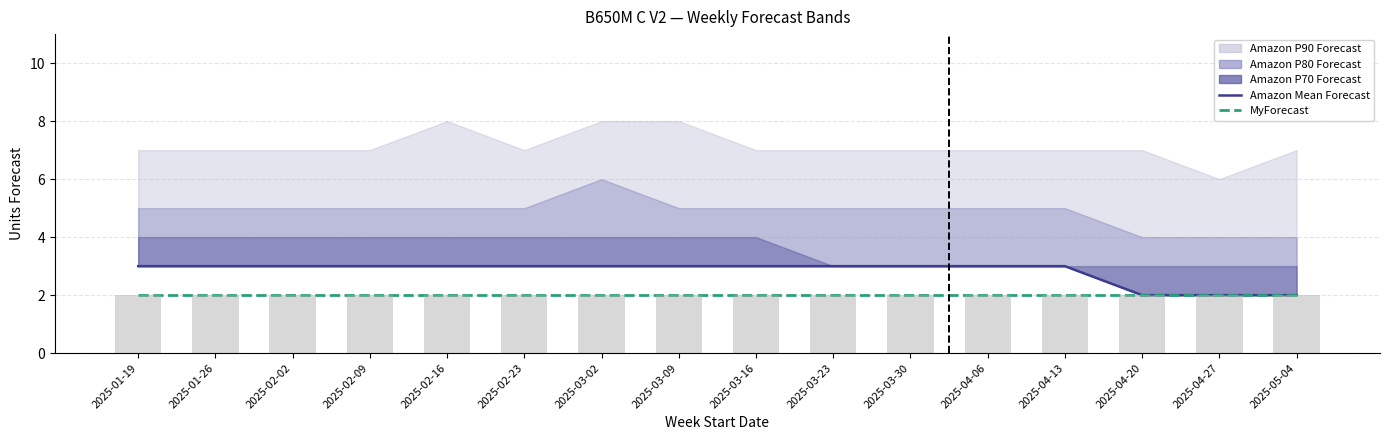

What is the difference between the Amazon Mean Forecast values at 2025-03-30 and 2025-04-27?

1